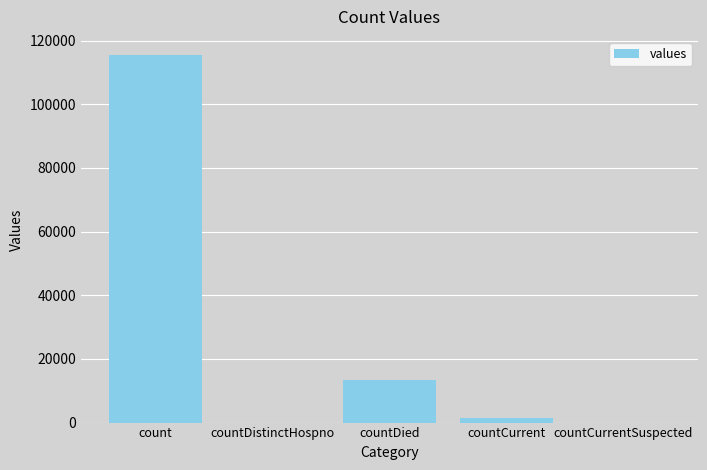

How many categories are shown in the chart?

5